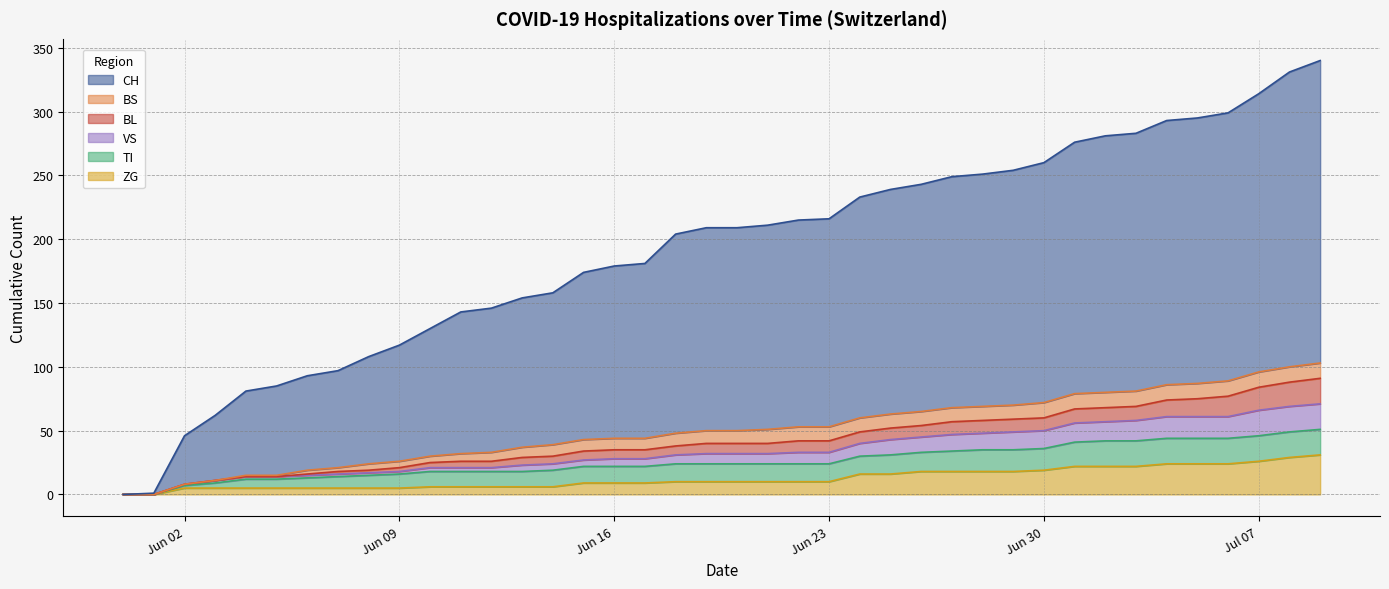

At which category does the chart reach its minimum across all series?

2020-05-31